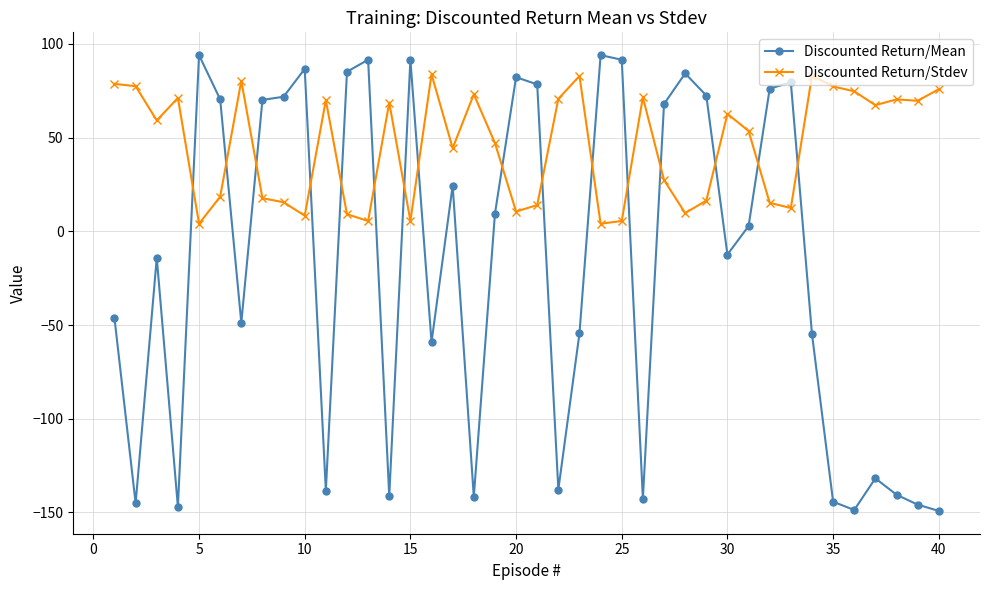

Which series has the widest spread of values?

Discounted Return/Mean